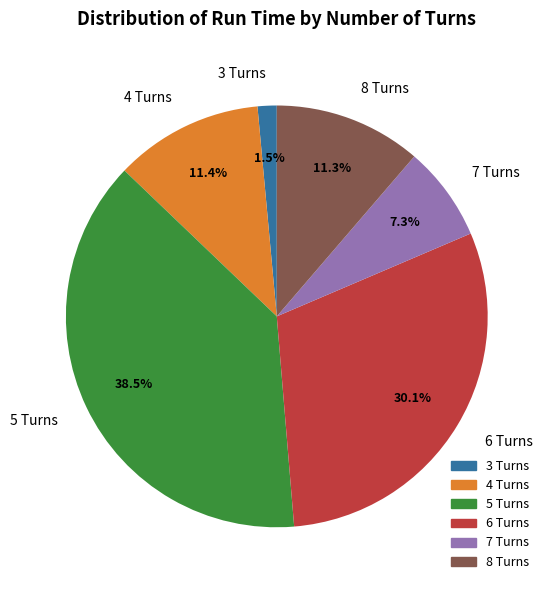

What is the smallest slice in the pie chart?

3